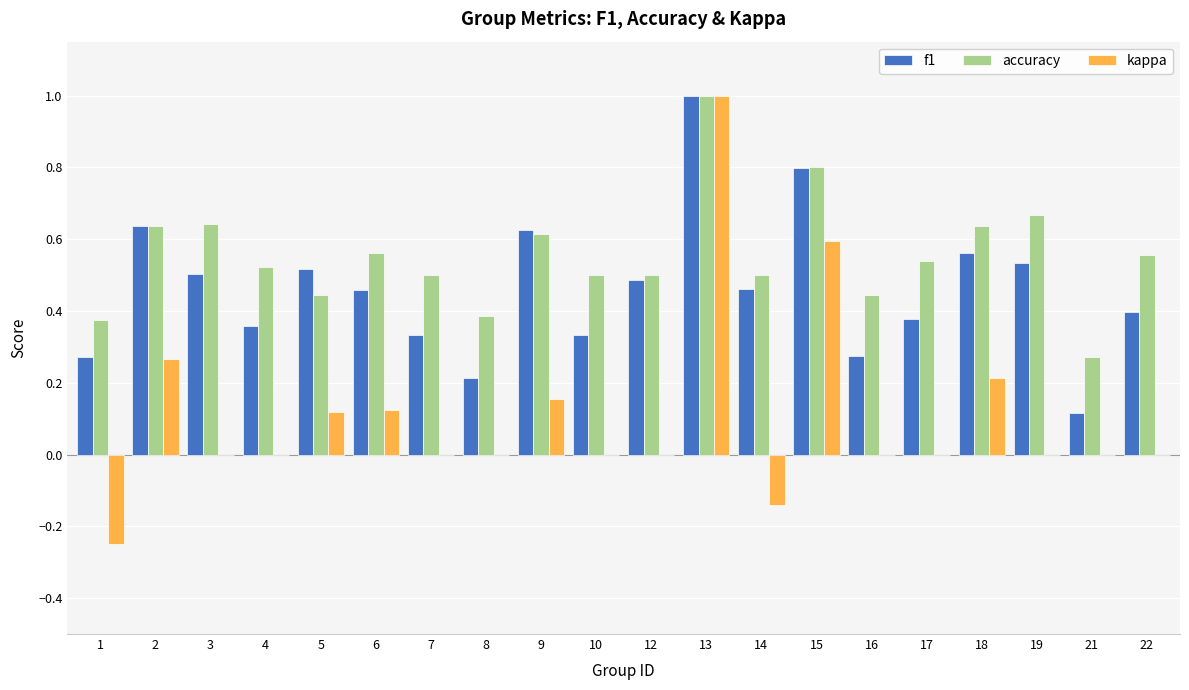

At which label does f1 reach its peak?

13